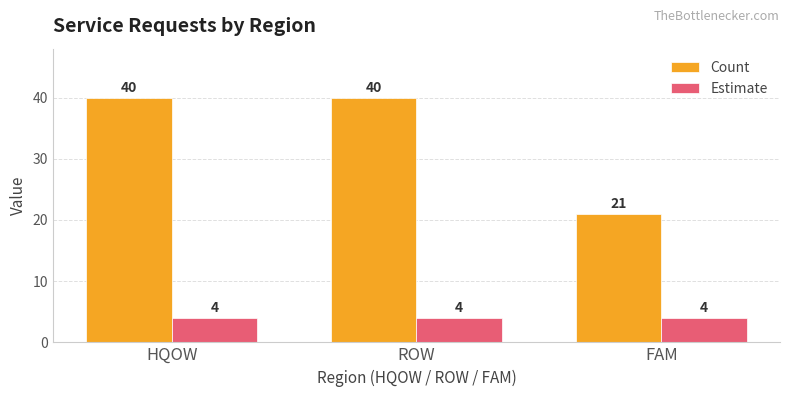

At how many categories does at least one series exceed 35?

2